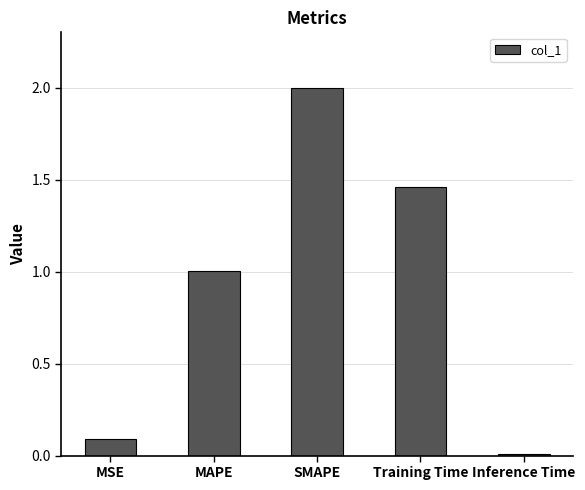

What is the label of the 1st bar from the left?

MSE